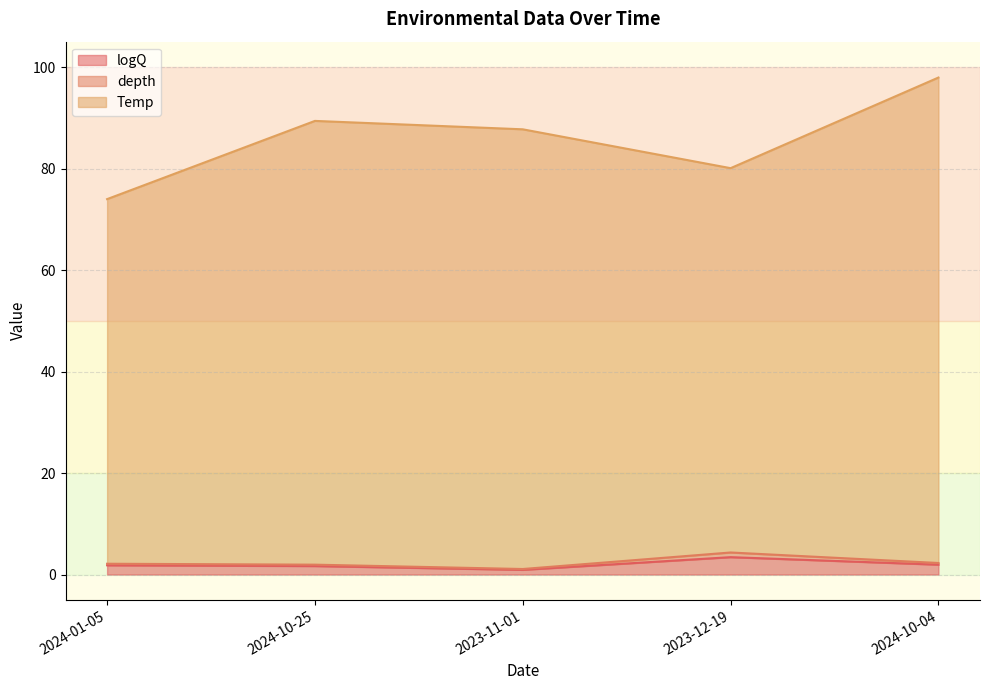

What position from the left is 2024-01-05?

1